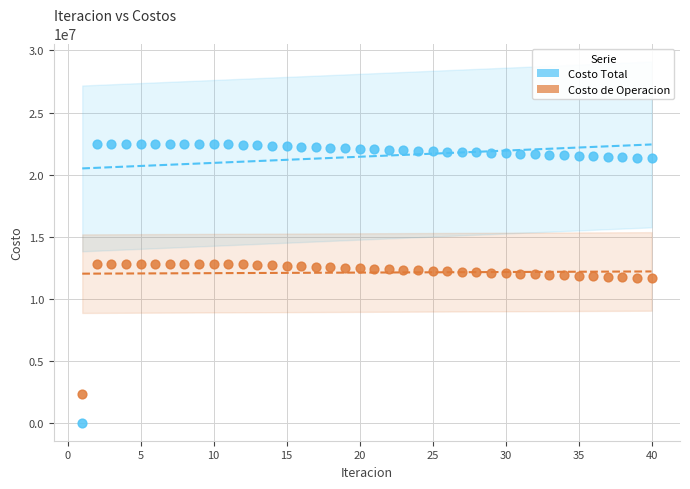

What are all the series names shown in the legend?

Costo Total, Costo de Operacion